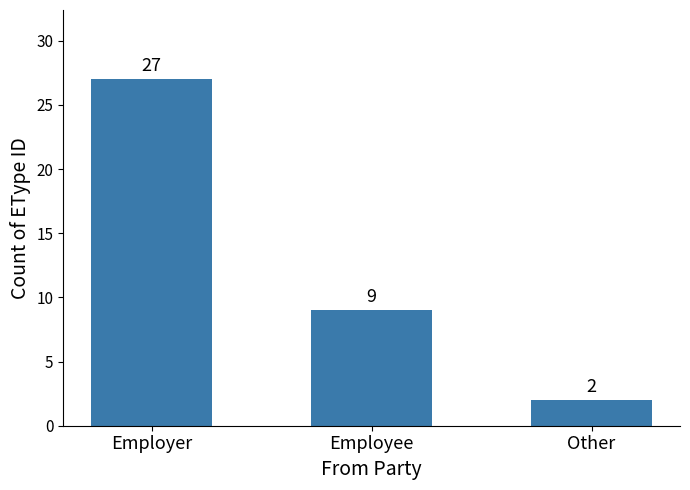

What is the label of the 2nd bar from the left?

Employee